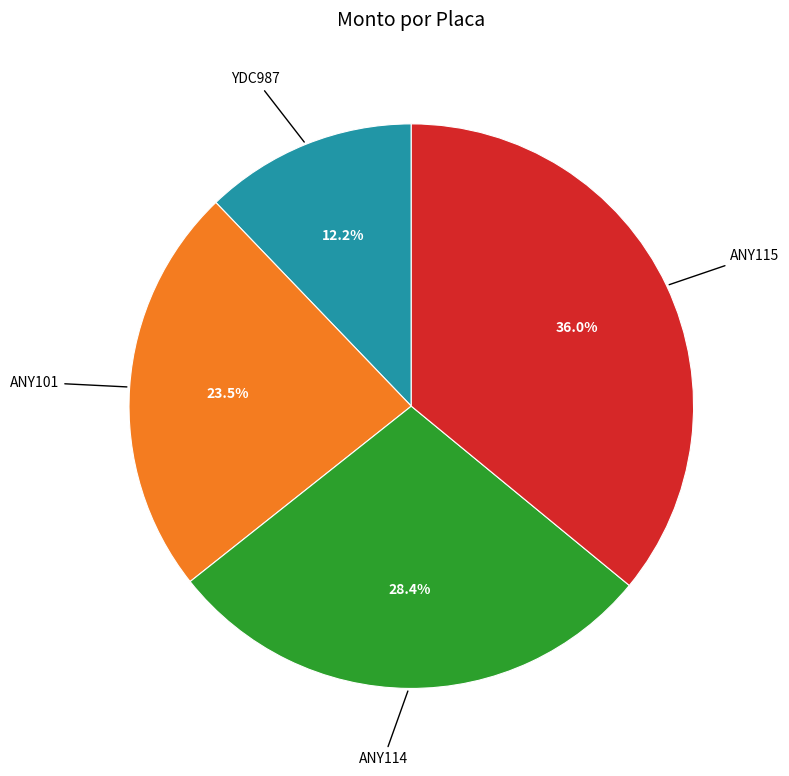

Is there any slice that represents more than half of the pie?

No